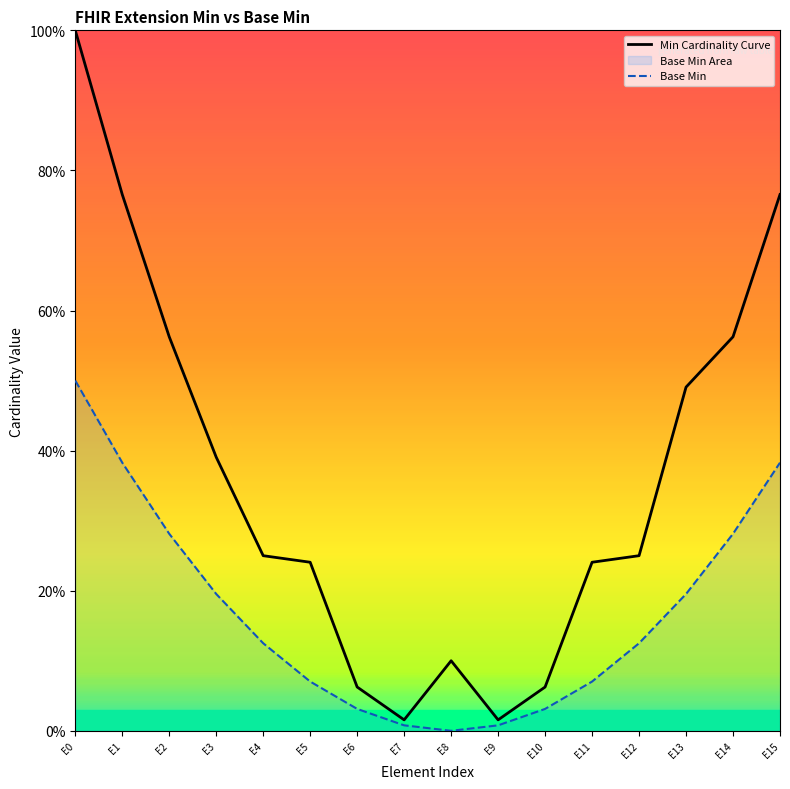

True or false: Base Min and Min Cardinality Curve cross at least once.

False